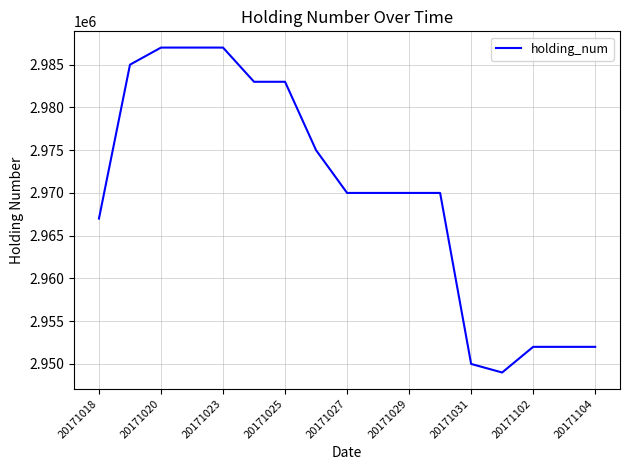

What is the difference between the maximum and minimum values?

38000